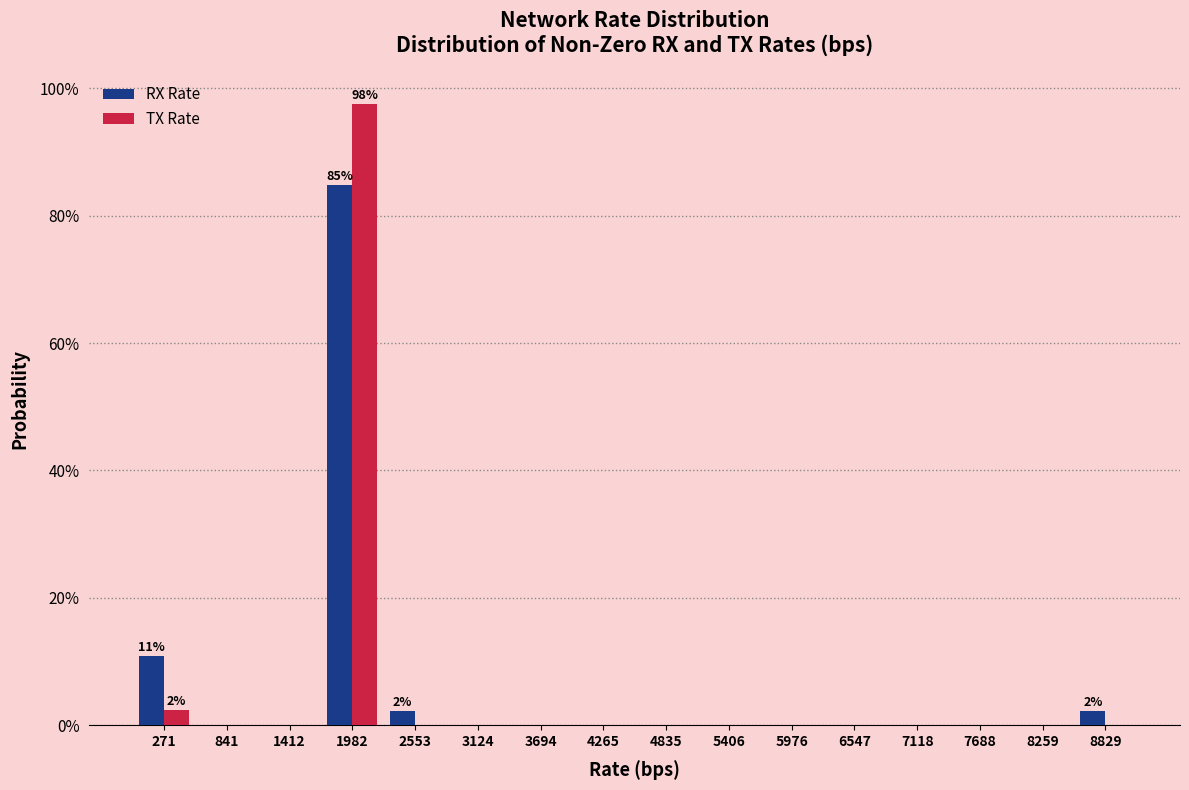

In the TX Rate series, which range on the x-axis has the tallest bar?

1700 to 2300